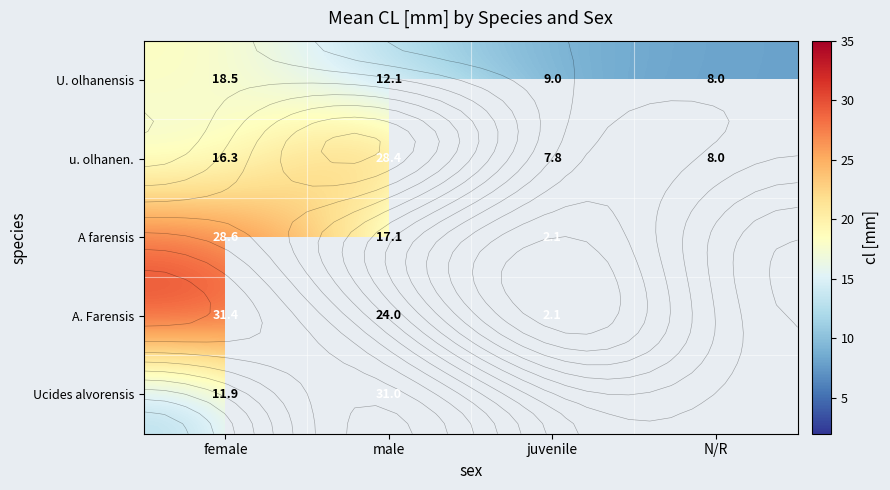

How many values in A farensis are above zero?

3